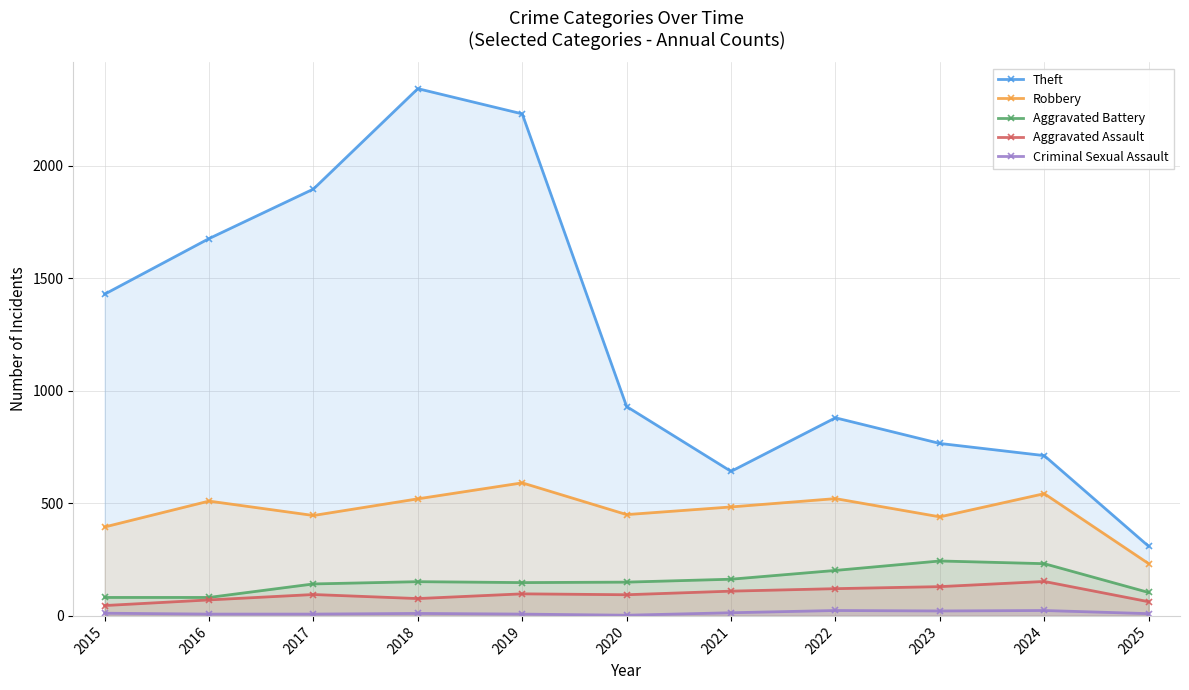

At which label does Aggravated Assault reach its peak?

2024